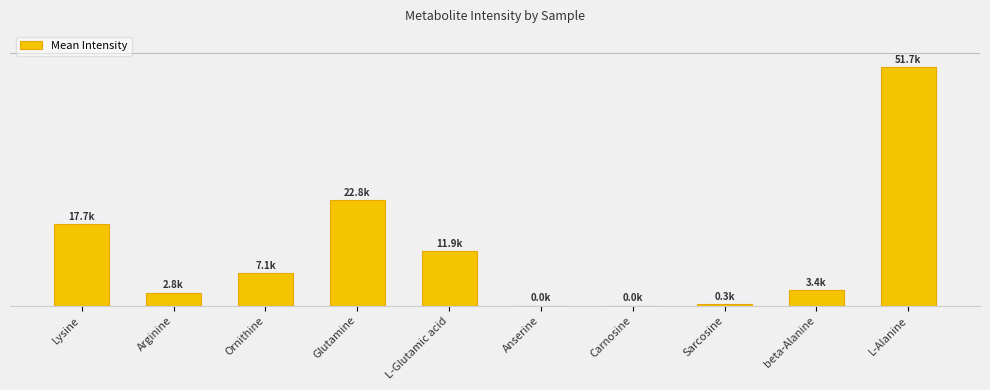

How many values are below 7106?

5